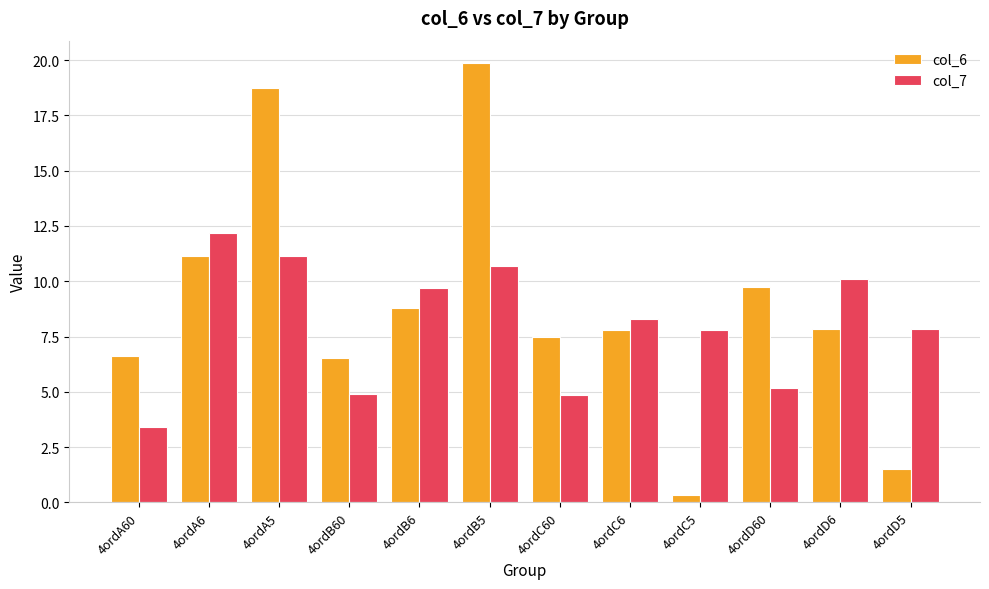

Which label corresponds to the largest value in the chart?

4ordB5